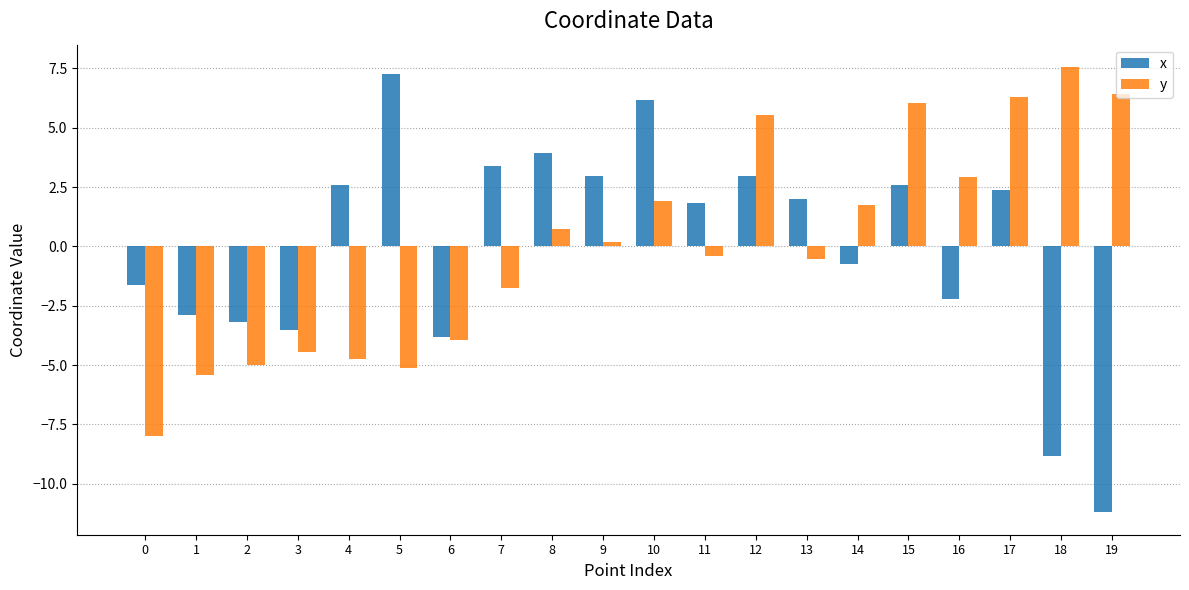

Reading left to right, list all the values displayed in this chart.

x: -1.6	-2.9	-3.2	-3.5	2.6	7.3	-3.8	3.4	3.9	3.0	6.2	1.8	3.0	2.0	-0.8	2.6	-2.2	2.4	-8.8	-11.2
y: -8.0	-5.4	-5.0	-4.5	-4.8	-5.1	-3.9	-1.8	0.7	0.2	1.9	-0.4	5.5	-0.5	1.7	6.0	2.9	6.3	7.6	6.4